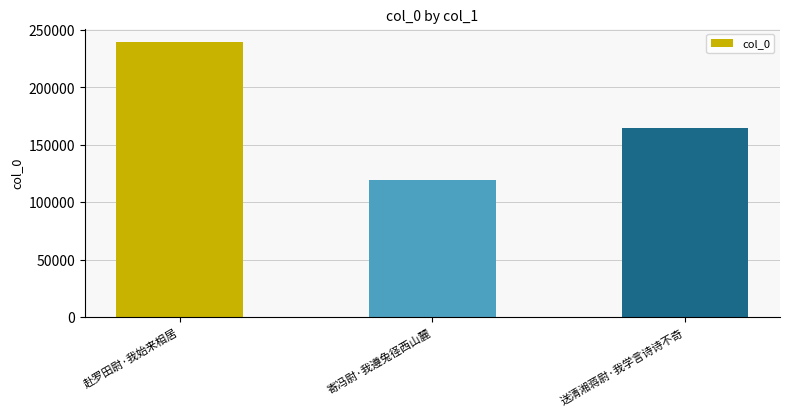

What is the sum of the values at 寄冯尉·我遵兔径西山麓 and 送清湘蒋尉·我学言诗诗不奇?

284470